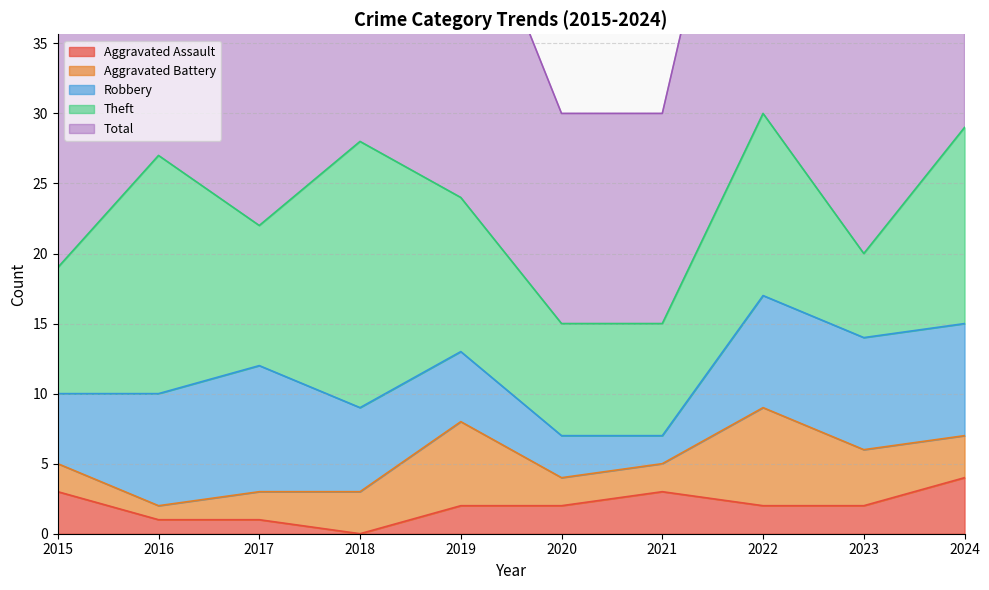

What is the sum of all Theft values?

115